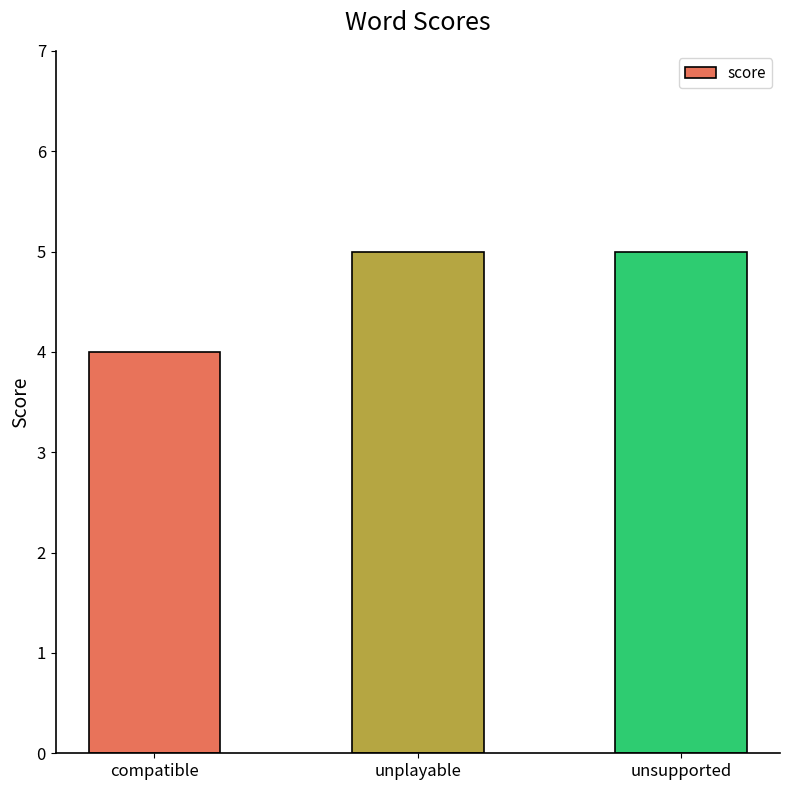

What is the sum of the values at unplayable and compatible?

9